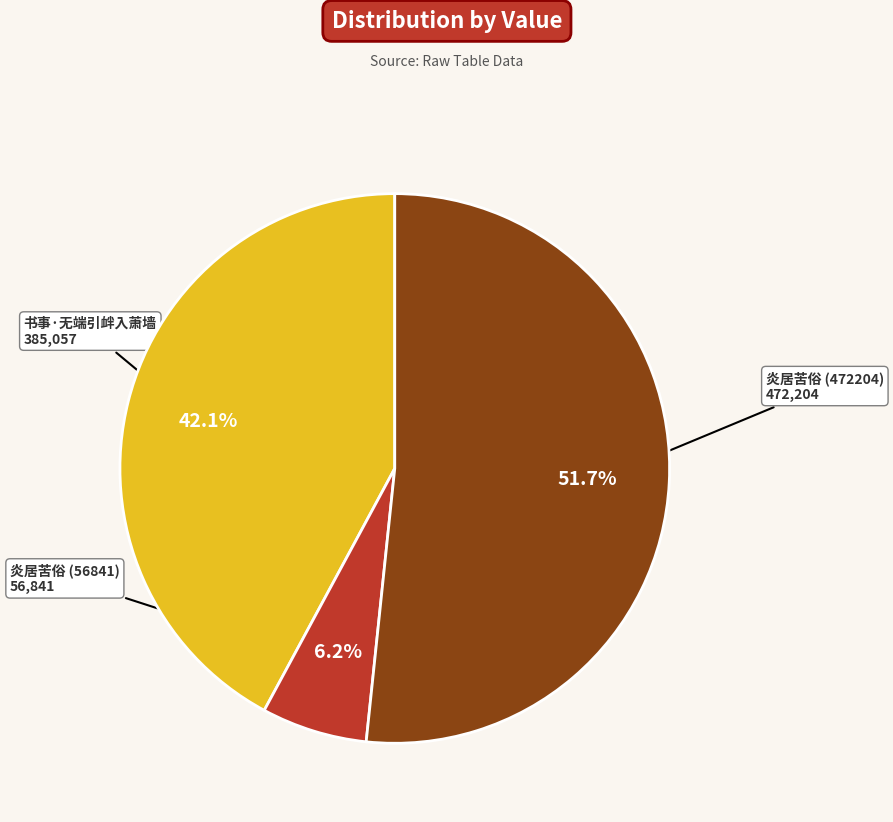

Is there a majority slice in this chart?

Yes